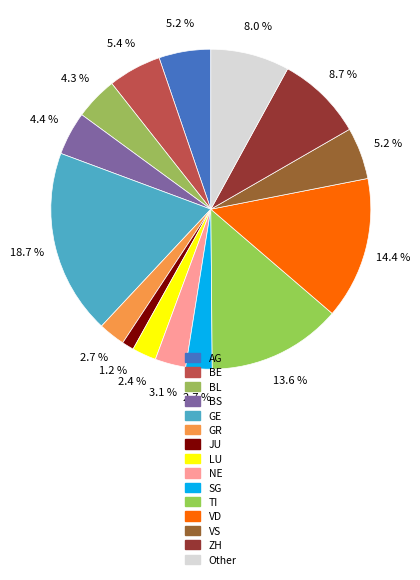

The SG slice represents 1% of the pie. True or false?

False